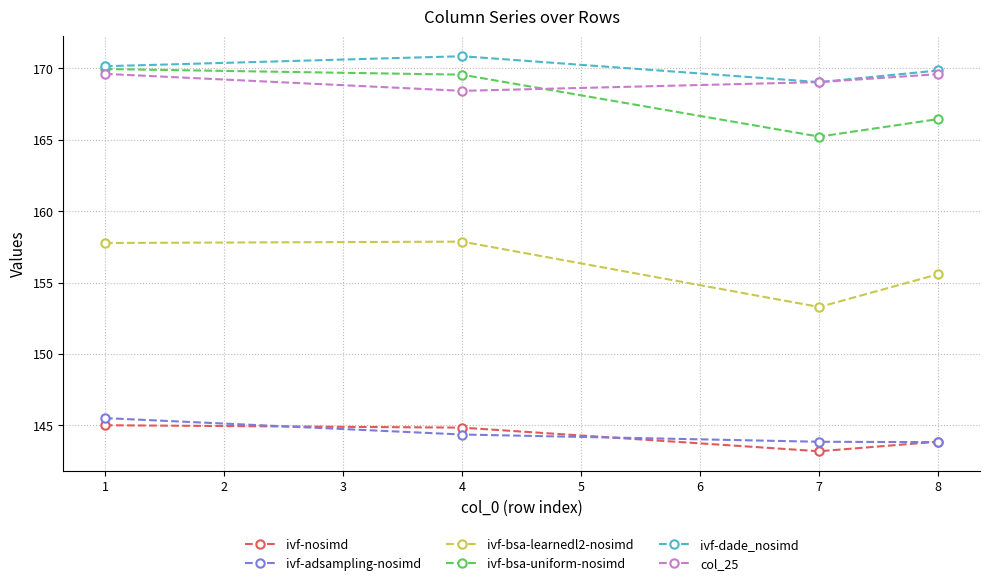

What are all the series names shown in the legend?

ivf-nosimd, ivf-adsampling-nosimd, ivf-bsa-learnedl2-nosimd, ivf-bsa-uniform-nosimd, ivf-dade_nosimd, col_25